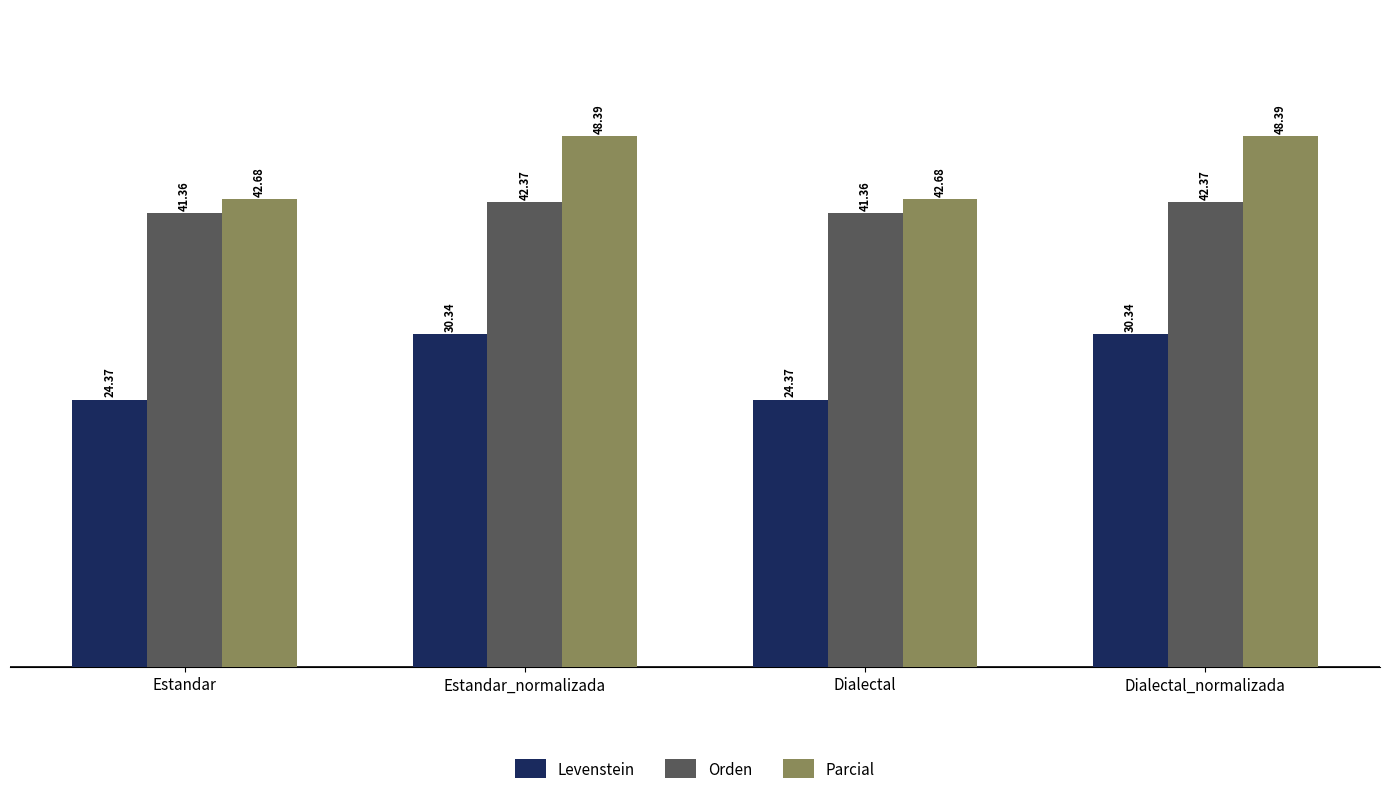

What is the total value across all series at Estandar?

108.4